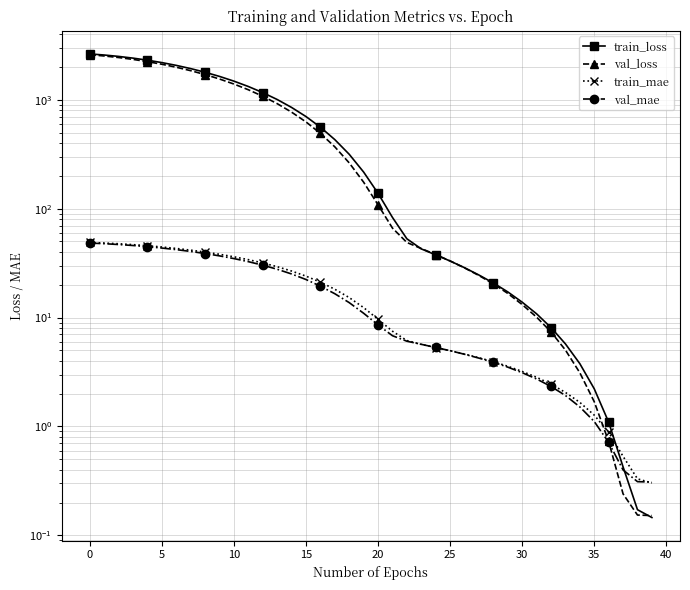

Between 5 and 32, which series saw the biggest shift?

train_loss